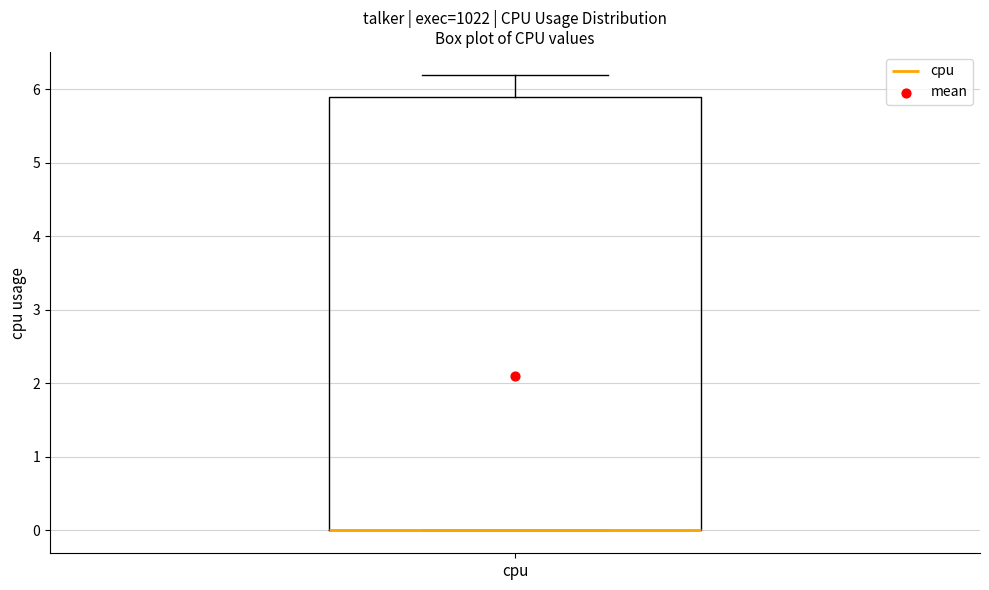

Read this box plot against the y-axis: the position of the median line, the range covered by the box, and the ends of both whiskers. The values are not printed on the chart, so give them approximately, as read against the axis.

median 0.0 (drawn on the box's lower edge), box 0.0 to 5.9, whiskers 0.0 to 6.2